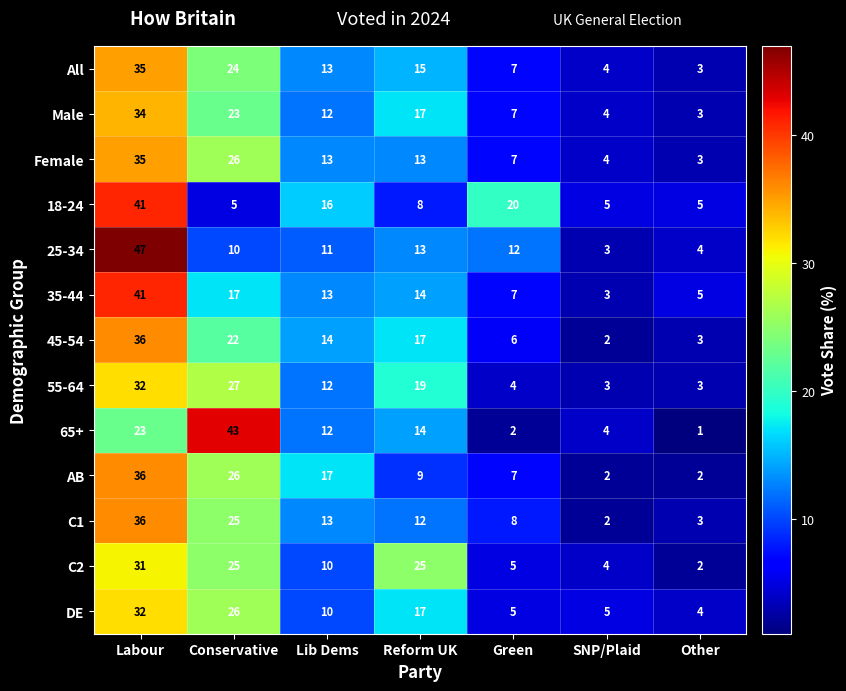

Which series has the widest spread of values?

25-34